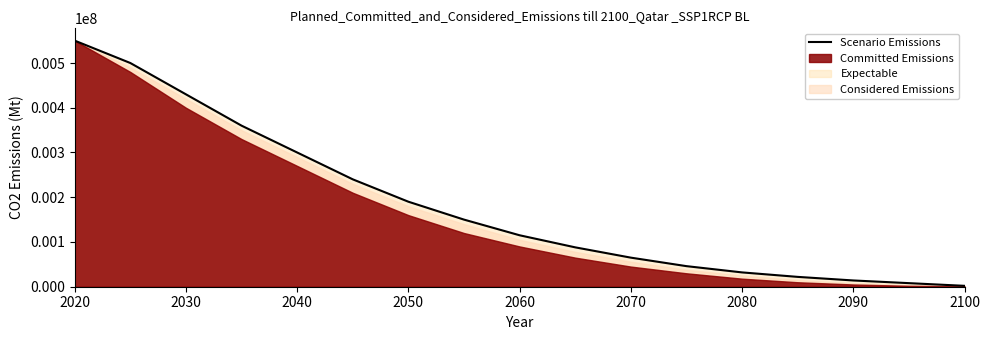

What is the smallest value displayed?

2000